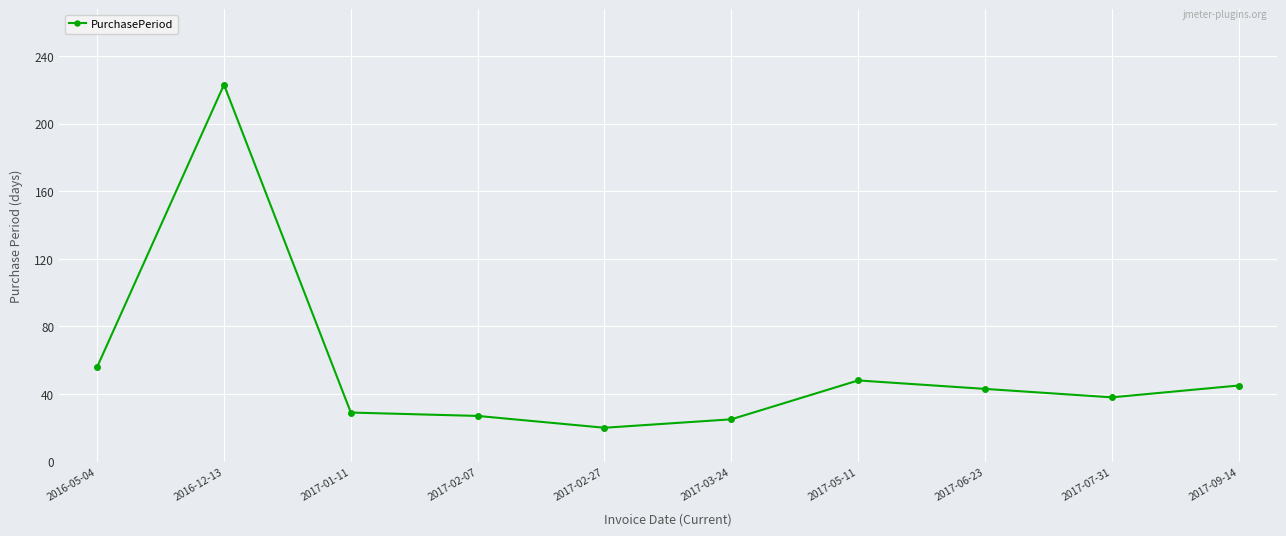

Reading left to right, what are all the values shown in this chart?

56	223	29	27	20	25	48	43	38	45